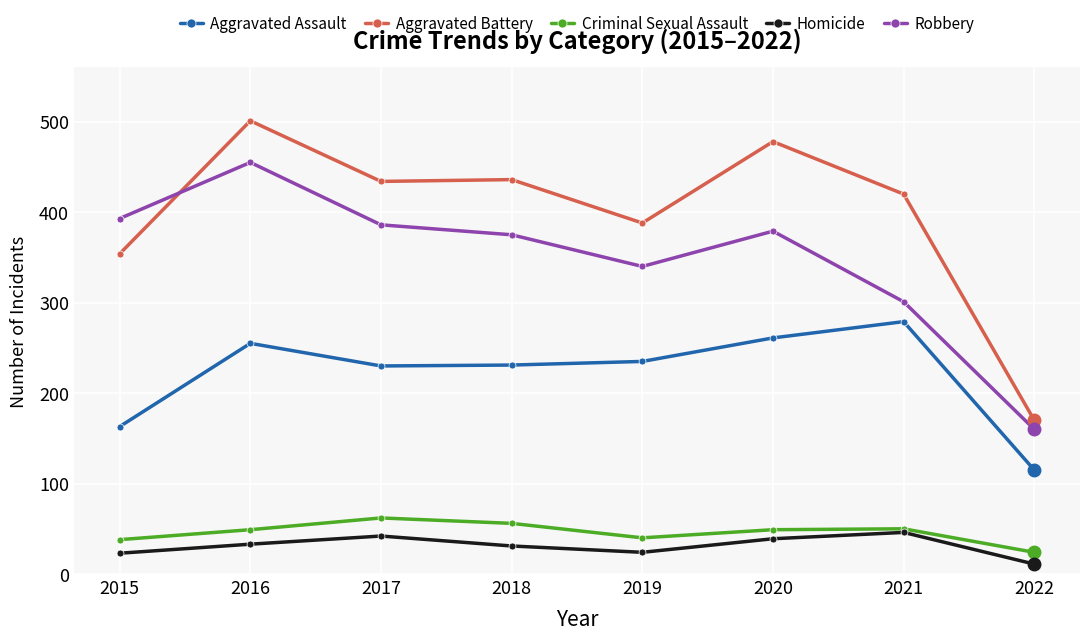

Which series has the largest total across all categories?

Aggravated Battery